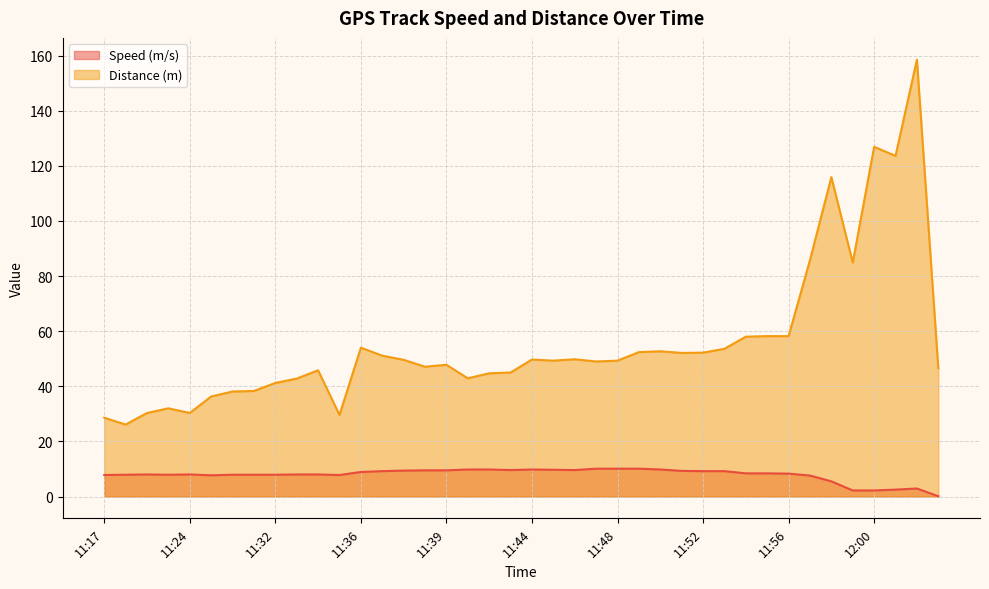

At which category is the sum across all series the highest?

12:04